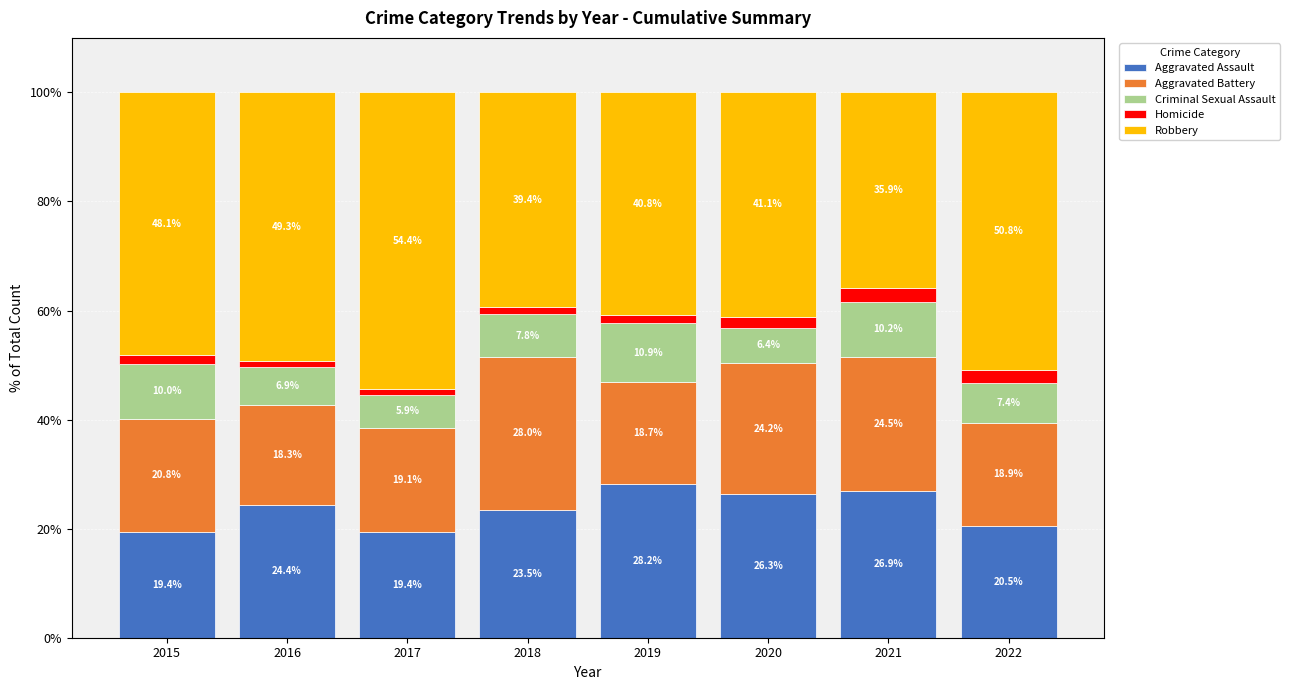

True or false: Aggravated Assault has a value of 8.0 at 2017.

False